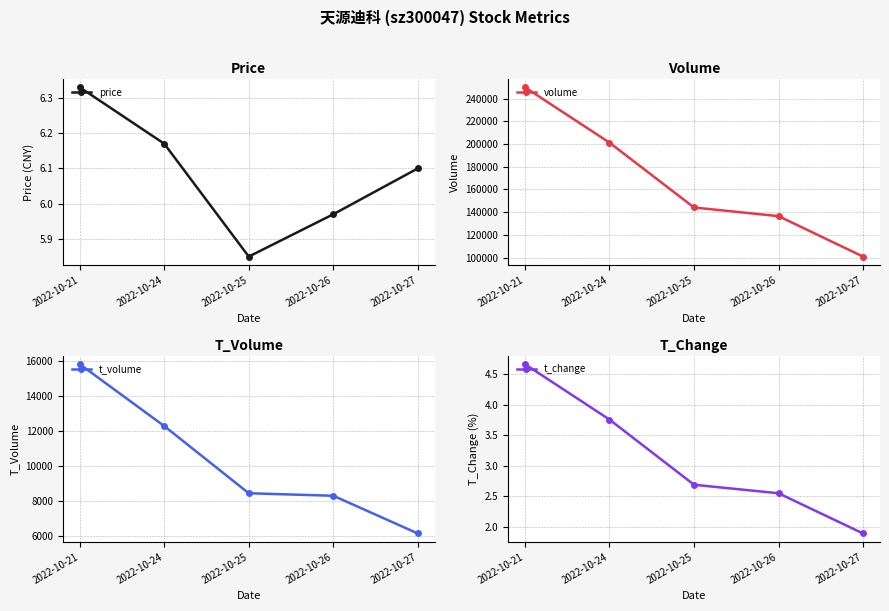

What is the difference between the maximum and minimum values in the volume series?

149083